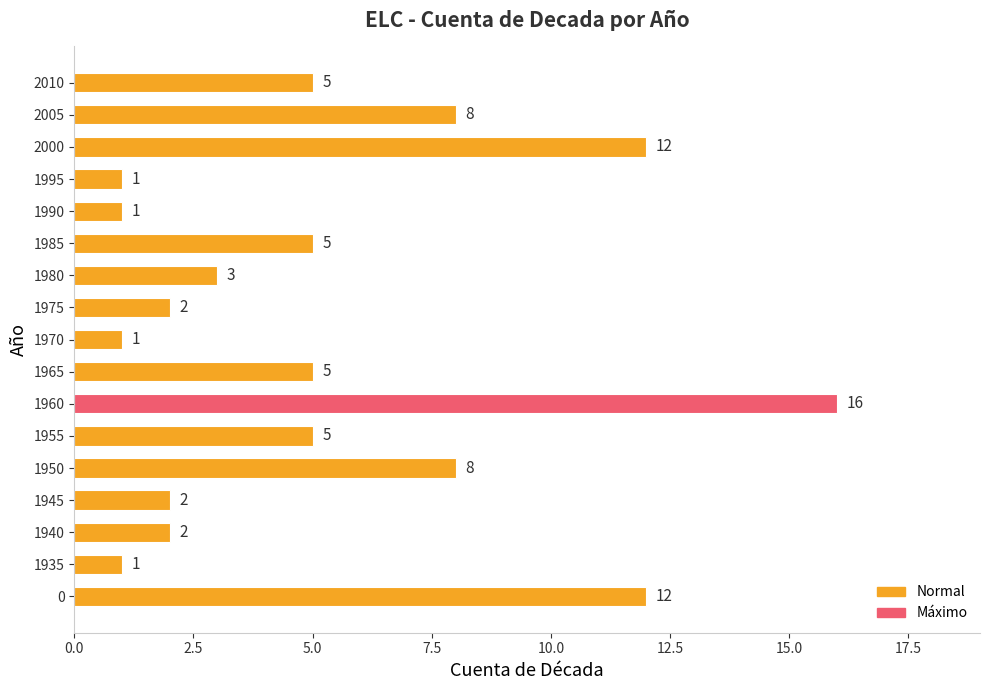

What is the difference between the second highest and second lowest values?

11